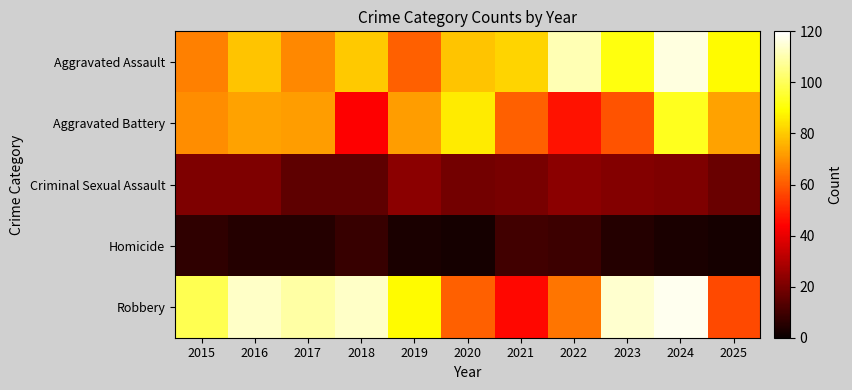

What is the maximum value shown in the chart?

118